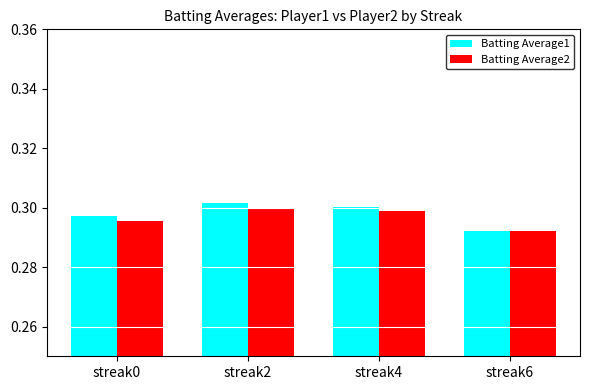

At streak4, list the series in order from largest to smallest.

Batting Average1, Batting Average2